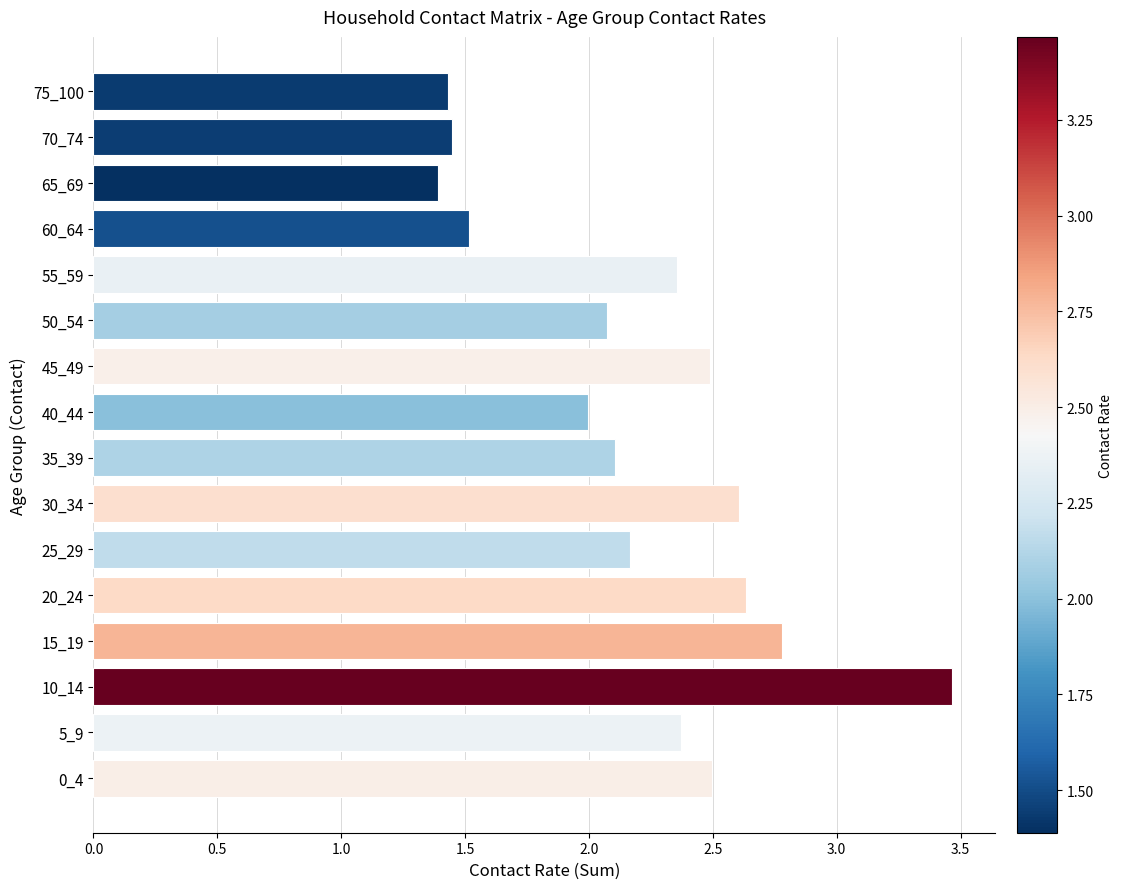

What is the difference between the maximum and minimum values?

2.1